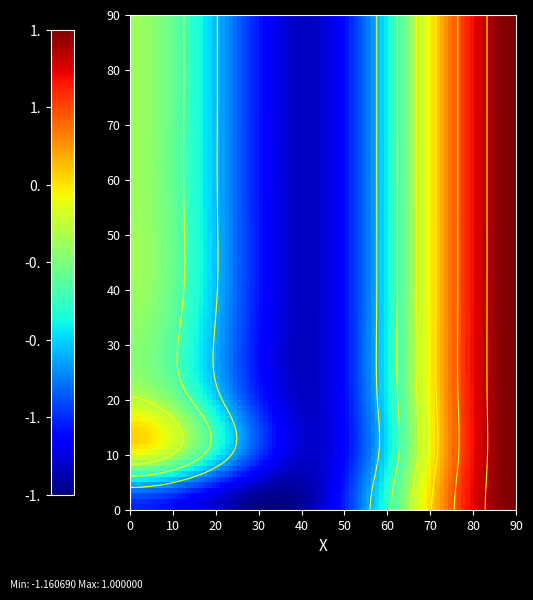

What is the spread (max minus min) of values at col_0?

1.0